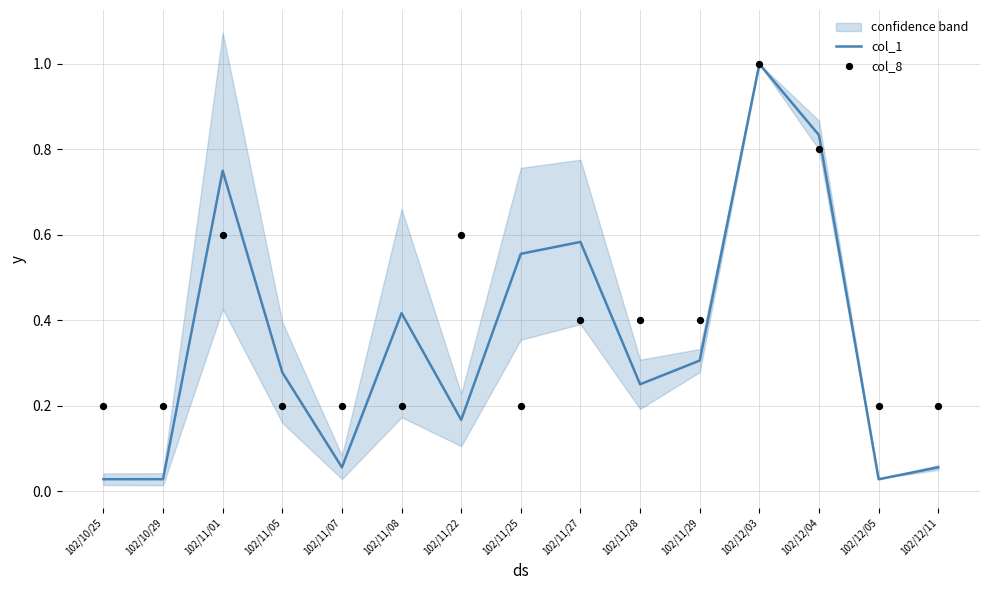

At which category is the sum across all series the highest?

102/12/03